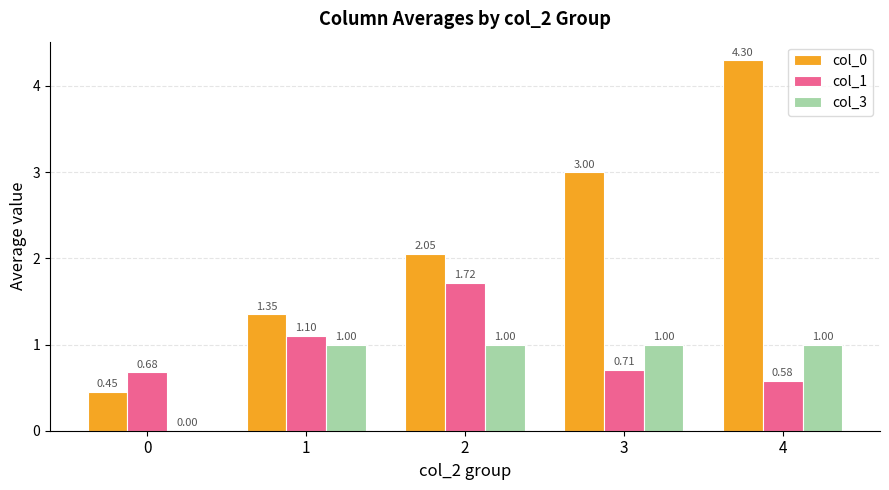

Between 0 and 1, which series saw the biggest shift?

col_3